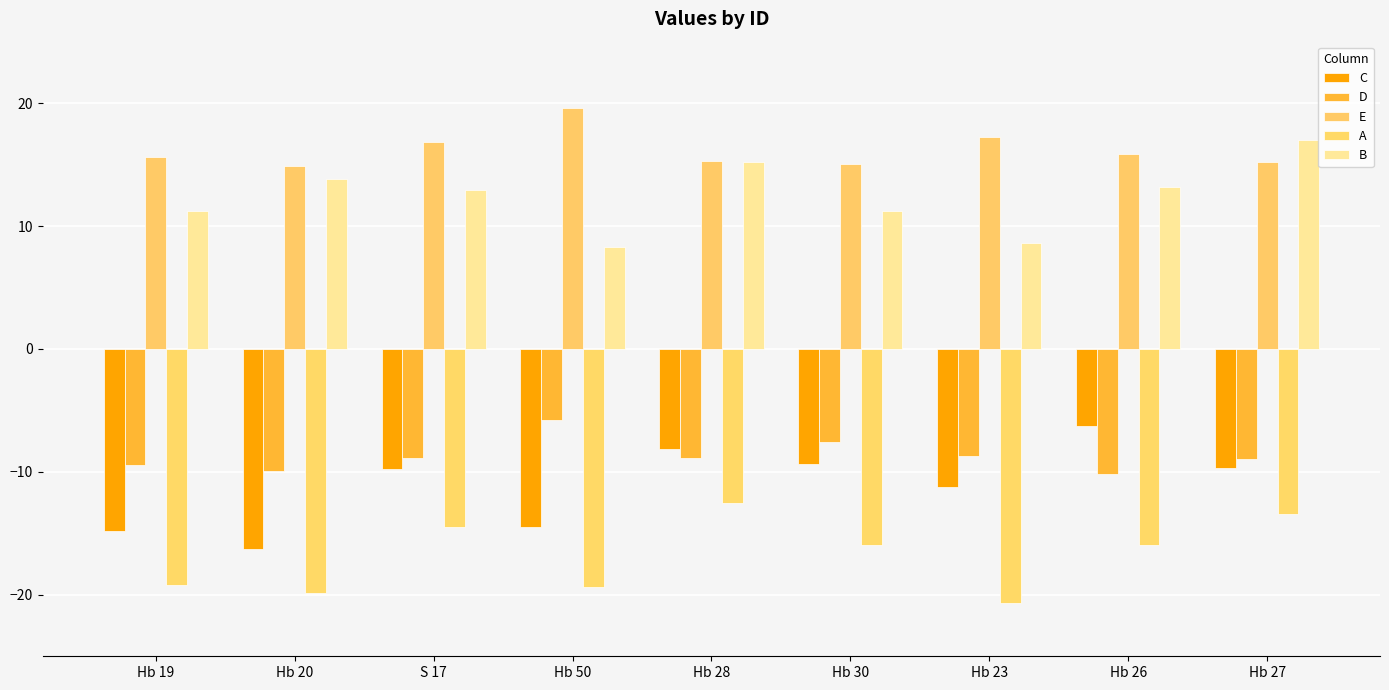

True or false: D has a value of -8.9 at Hb 28.

True